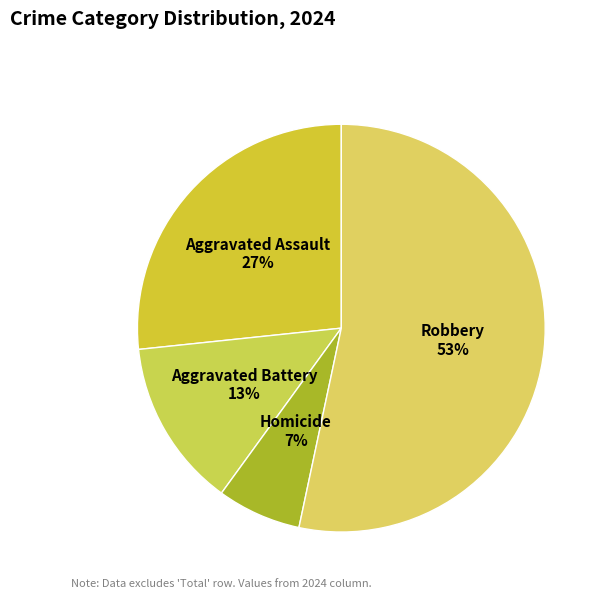

Which slice represents more than half of the pie?

Robbery